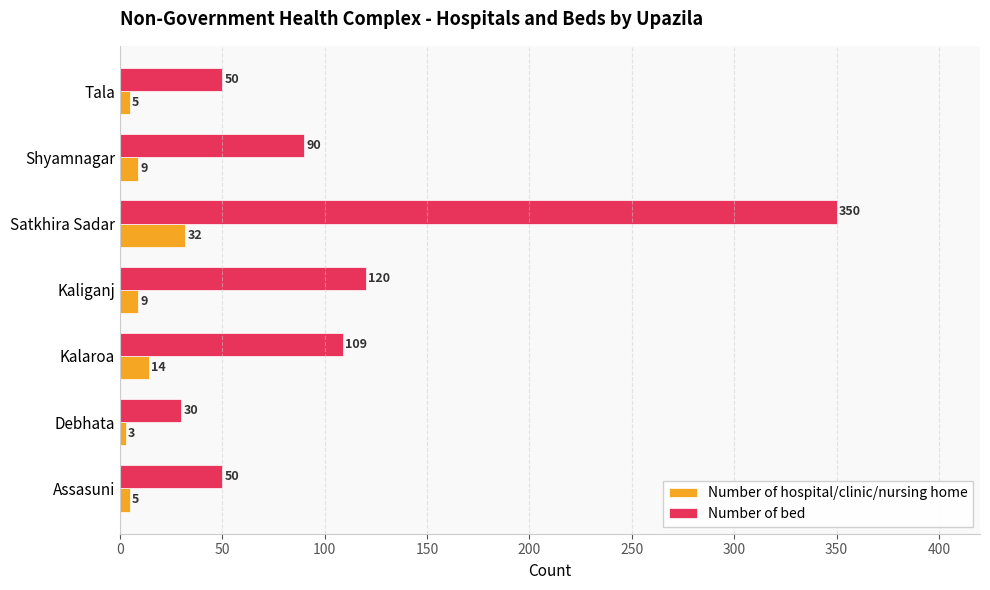

What are all the series names shown in the legend?

Number of hospital/clinic/nursing home, Number of bed